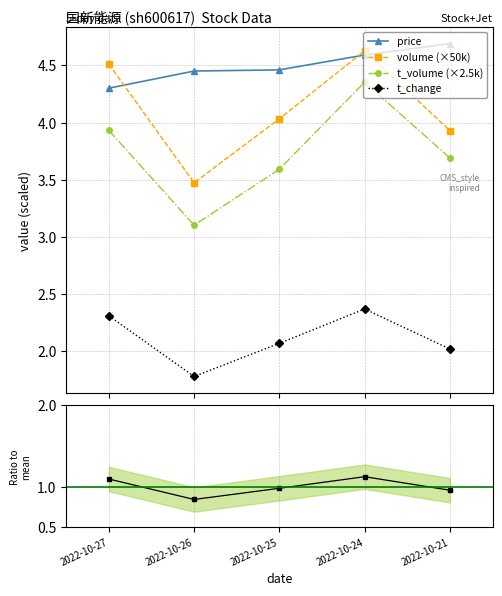

Which label corresponds to the largest value in the chart?

2022-10-21